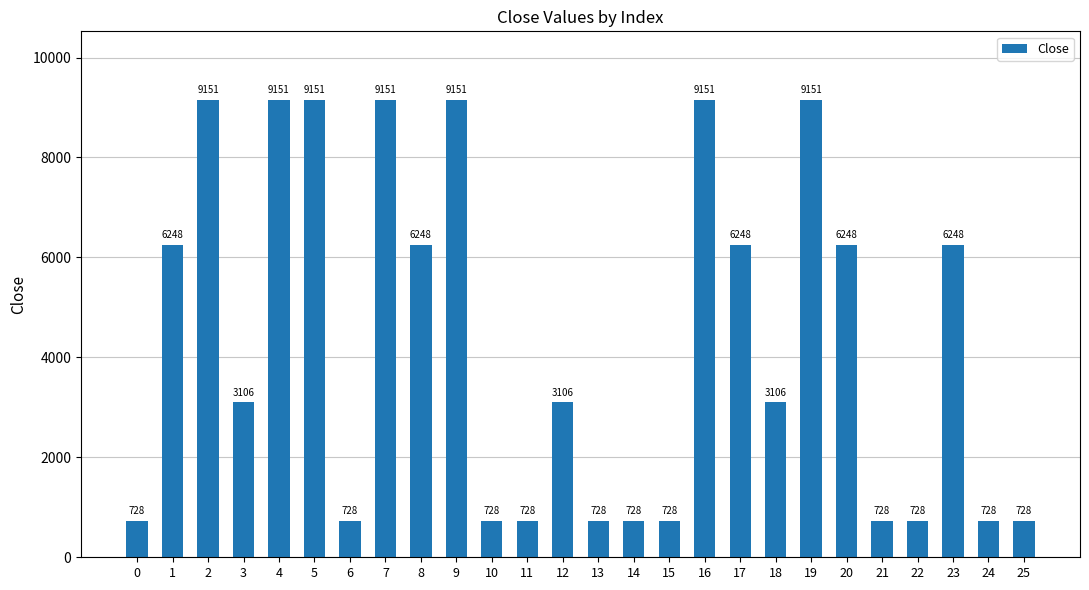

How many distinct data groups are displayed?

1